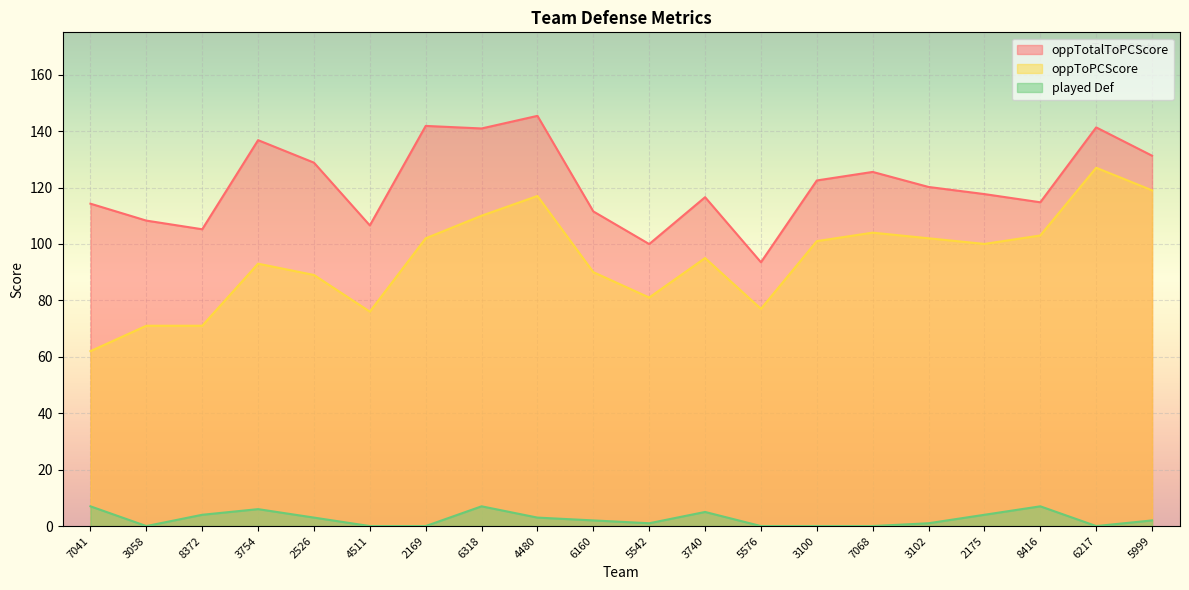

Read the oppTotalToPCScore value at 3102.

120.2